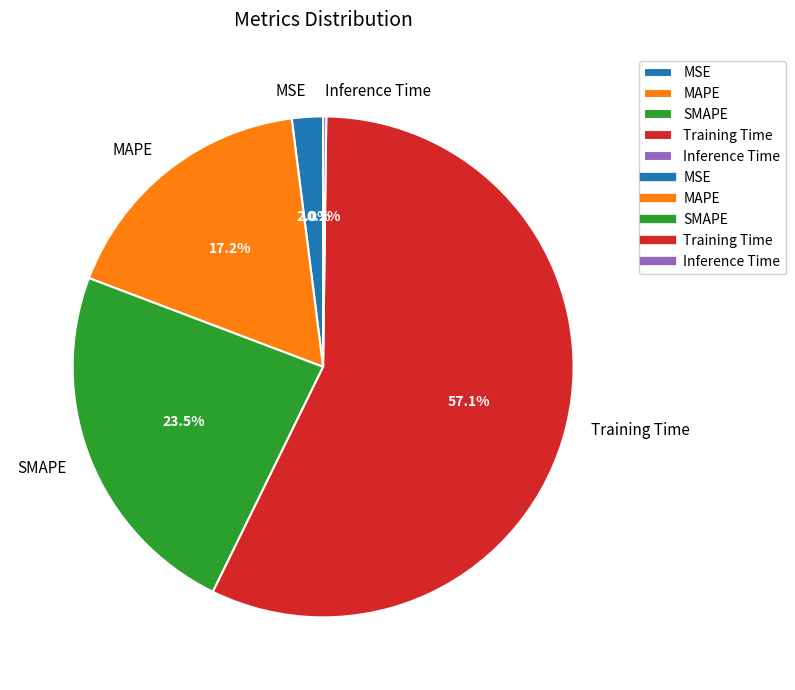

Combined, do Training Time and SMAPE account for over 50%?

Yes